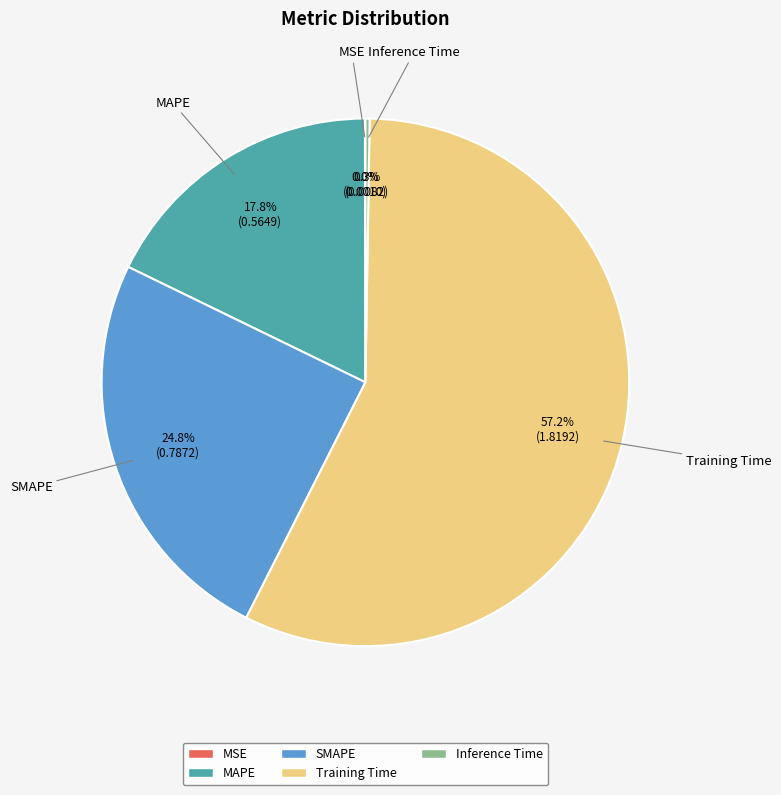

What percentage is the SMAPE slice, to the nearest percent?

25%